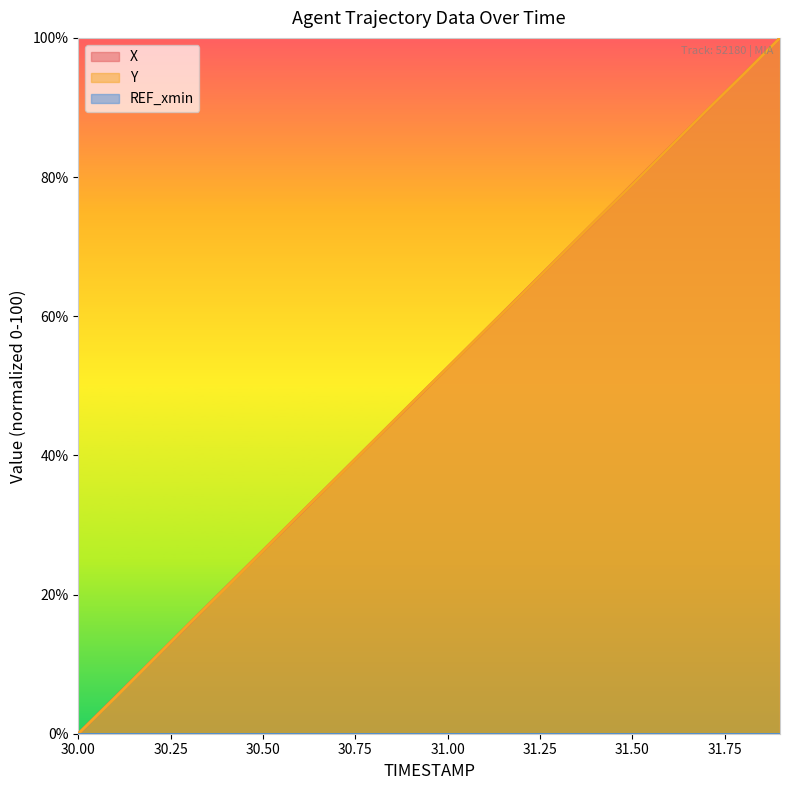

At 31.6, list the series in order from largest to smallest.

X, Y